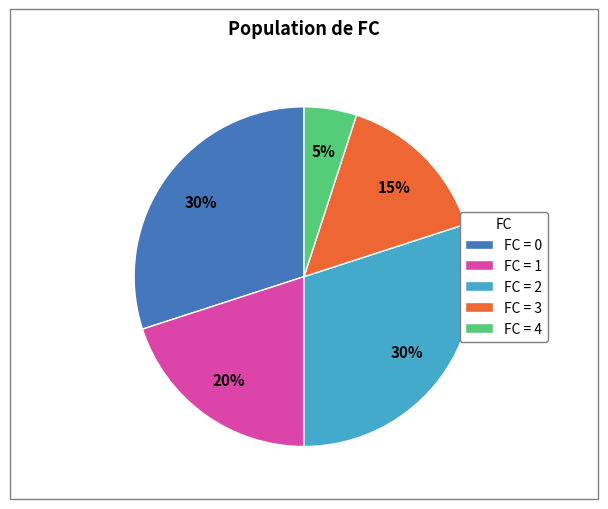

Is the sum of FC = 1 and FC = 3 greater than half?

No